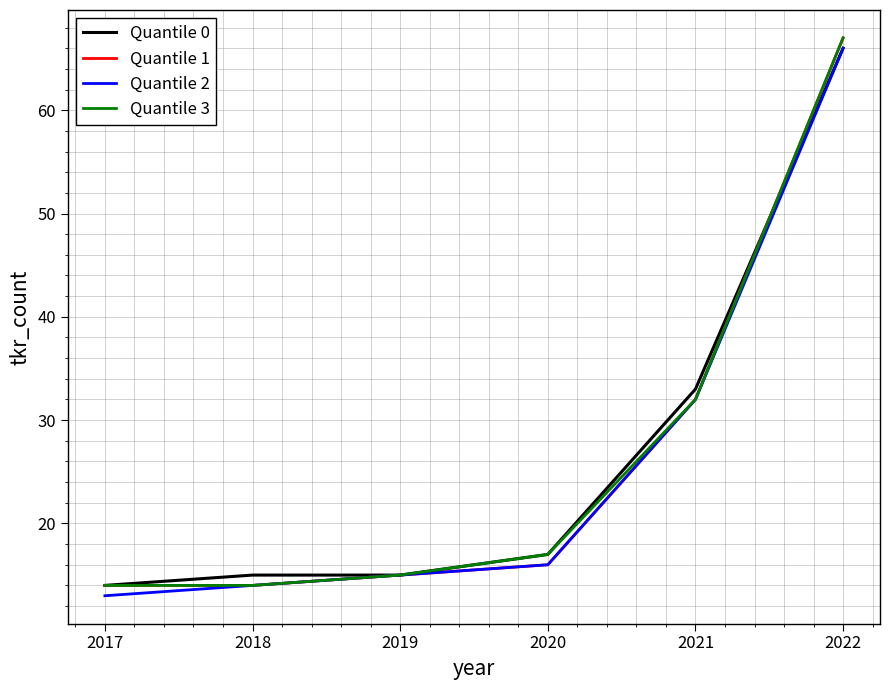

True or false: Quantile 3 has a value of 14 at 2018.

True